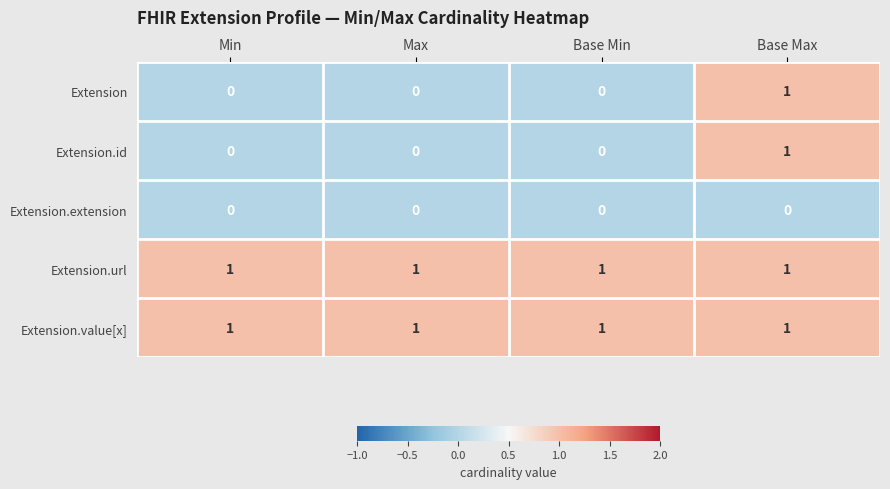

Is the value of Extension.id at Max greater than the value of Extension.url at Min?

No